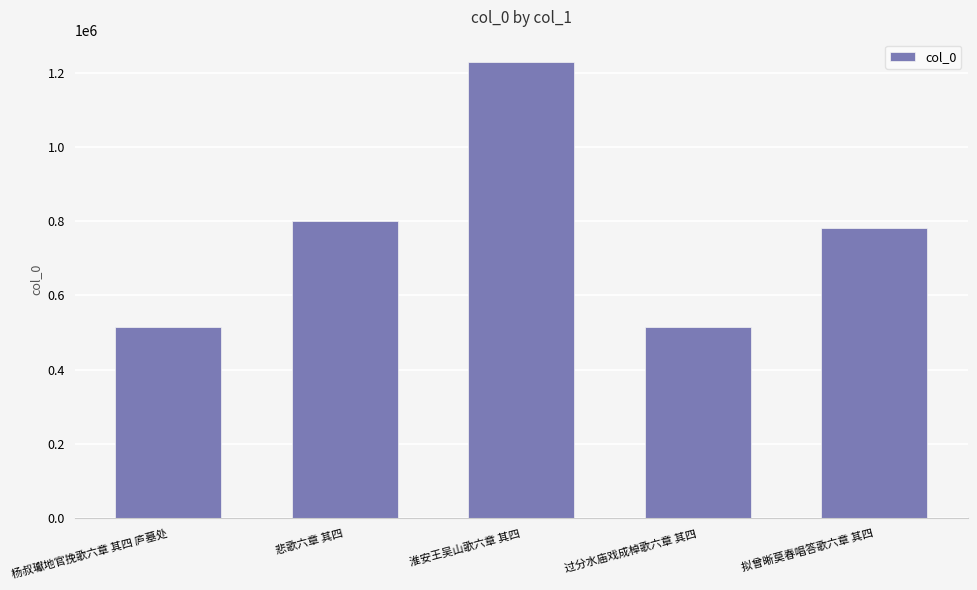

Which has a higher value, 过分水庙戏成棹歌六章 其四 or 悲歌六章 其四?

悲歌六章 其四